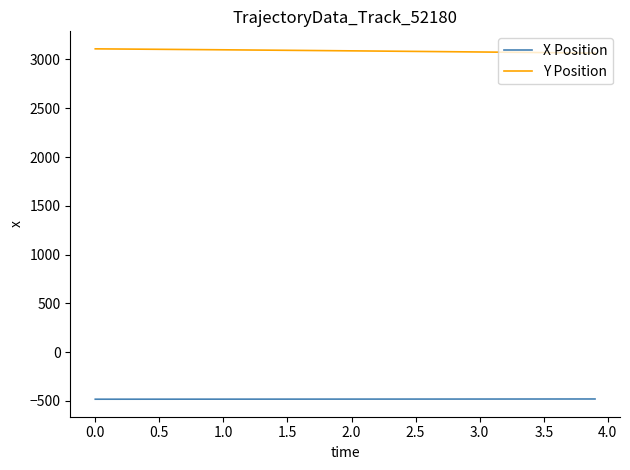

True or false: X Position and Y Position cross at least once.

False